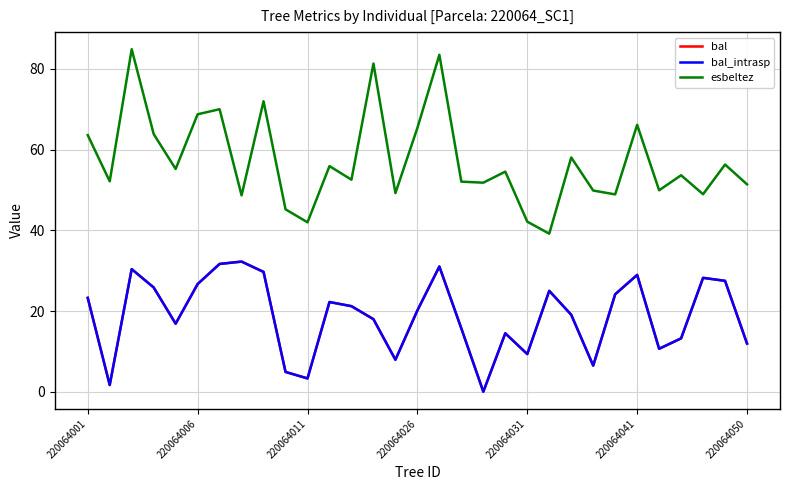

Is this an area chart (filled region under the line)?

No